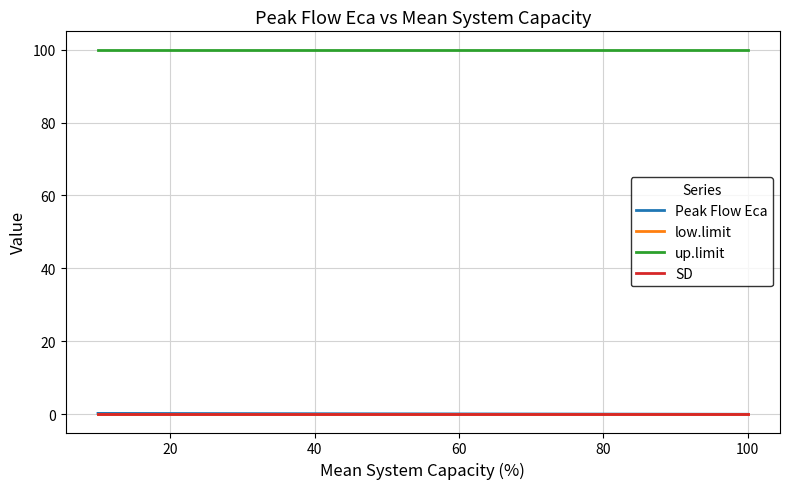

Which has a higher value, 0 or 20?

20